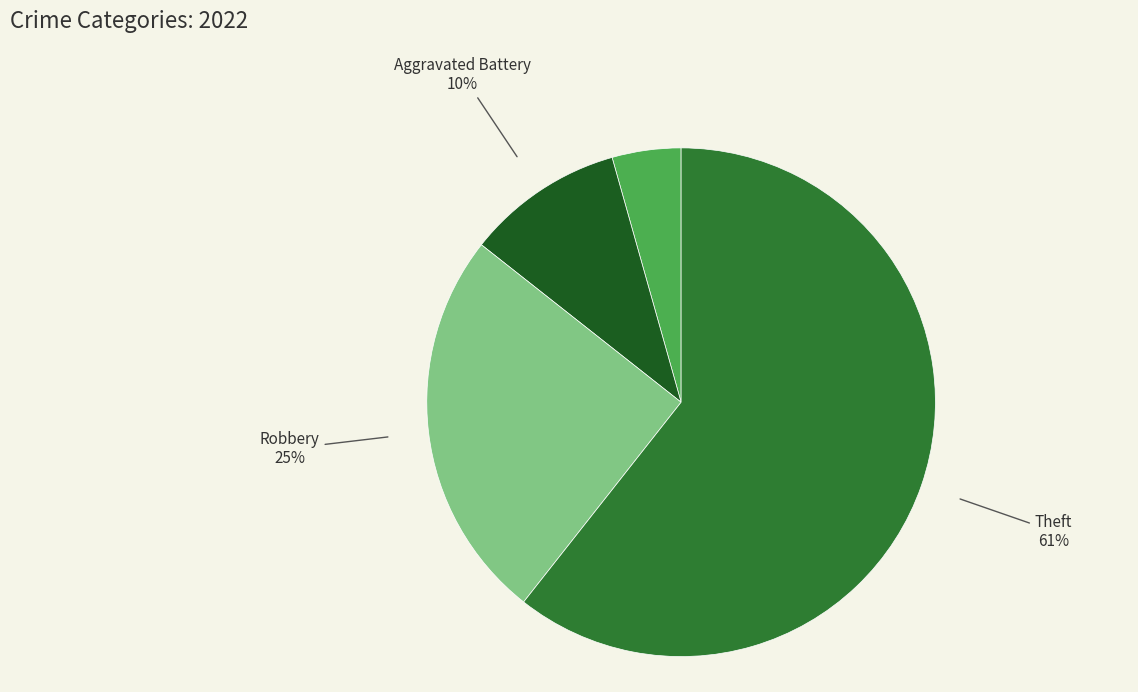

What percentage is the Theft slice, to the nearest percent?

61%